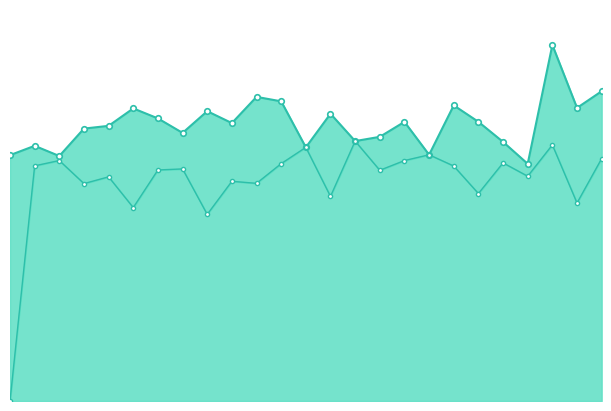

What is the difference between the highest and lowest values at 23?

0.4